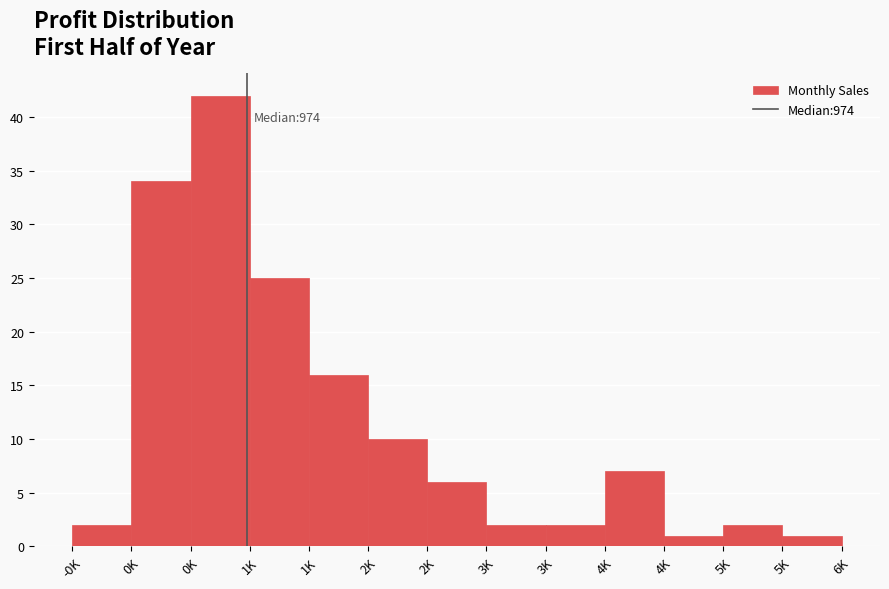

How many values are below 6?

6